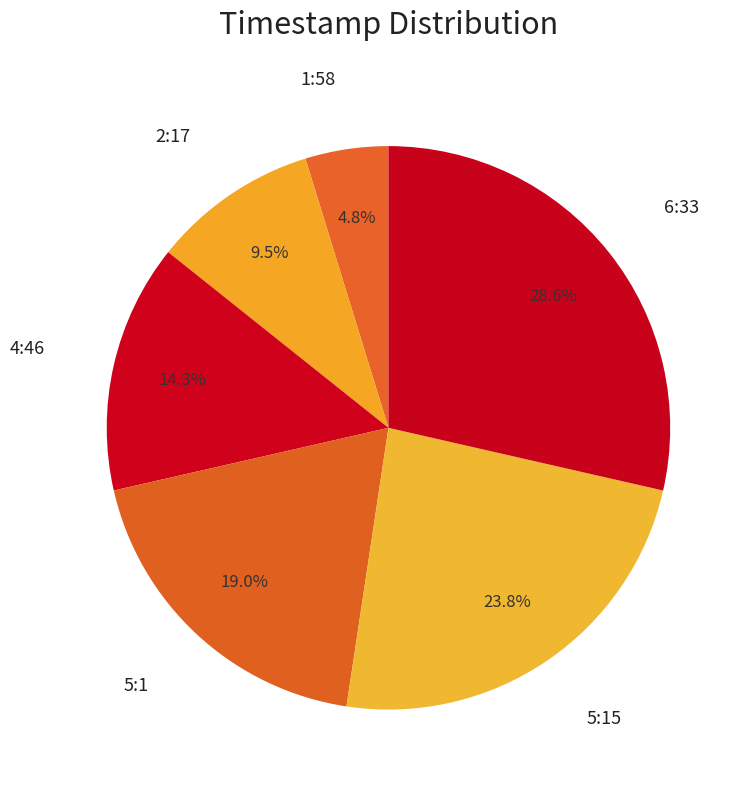

How many slices are in this pie chart?

6